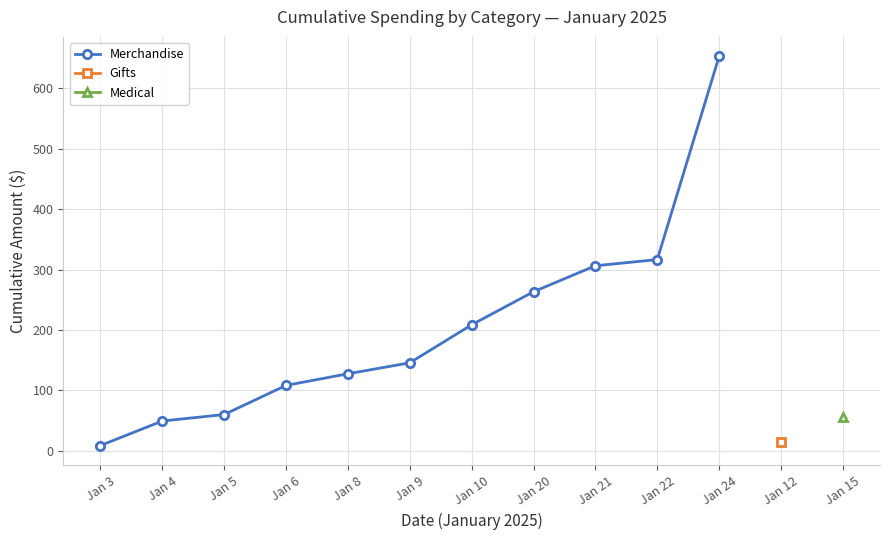

The value at Jan 3 is 8.8. True or false?

True